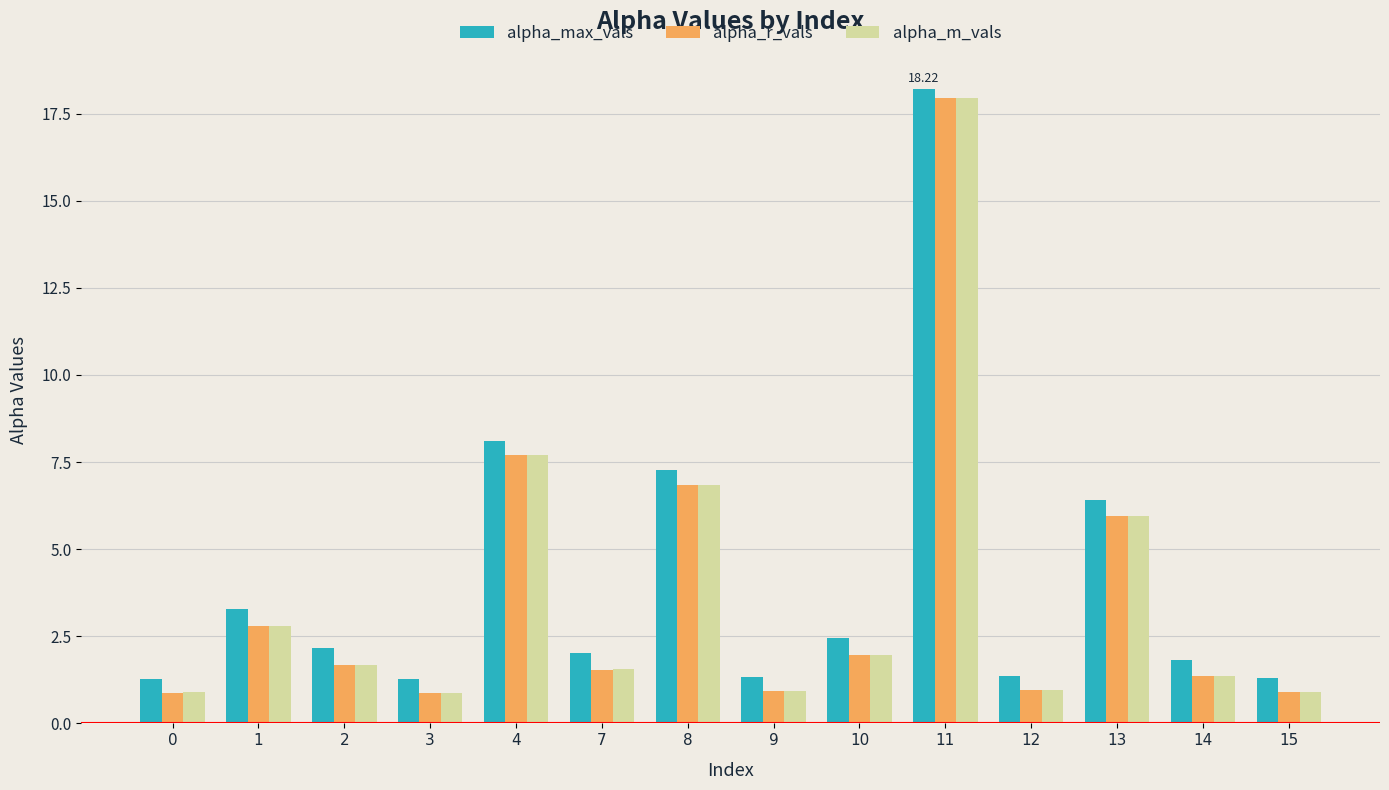

At which category is the sum across all series the highest?

11